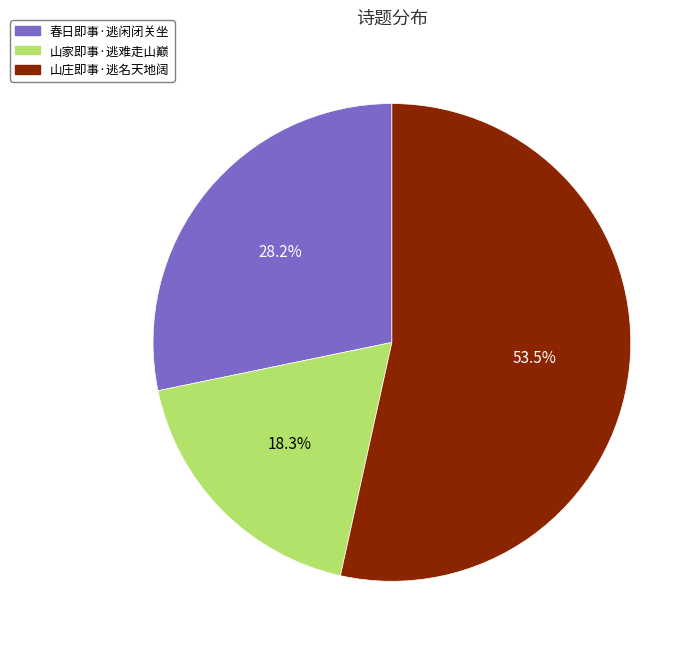

Which category has the biggest portion of the pie?

山庄即事·逃名天地阔